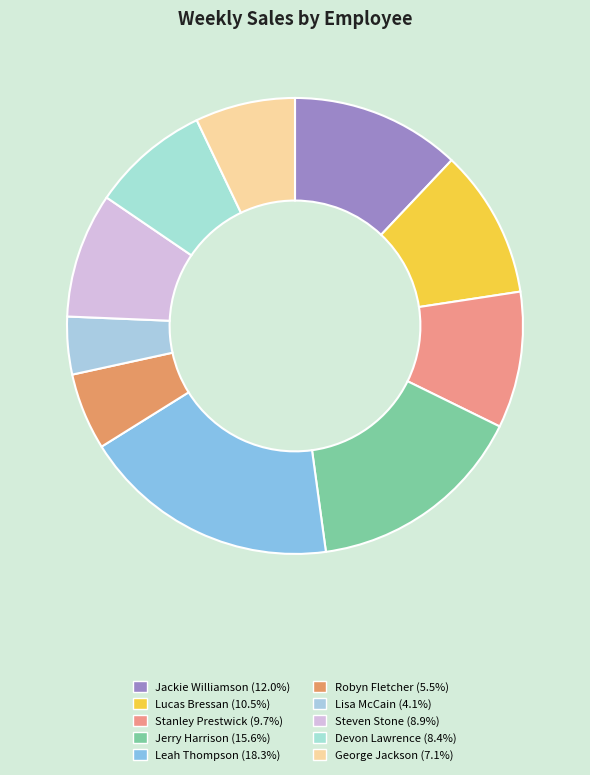

How many segments does this pie chart have?

10